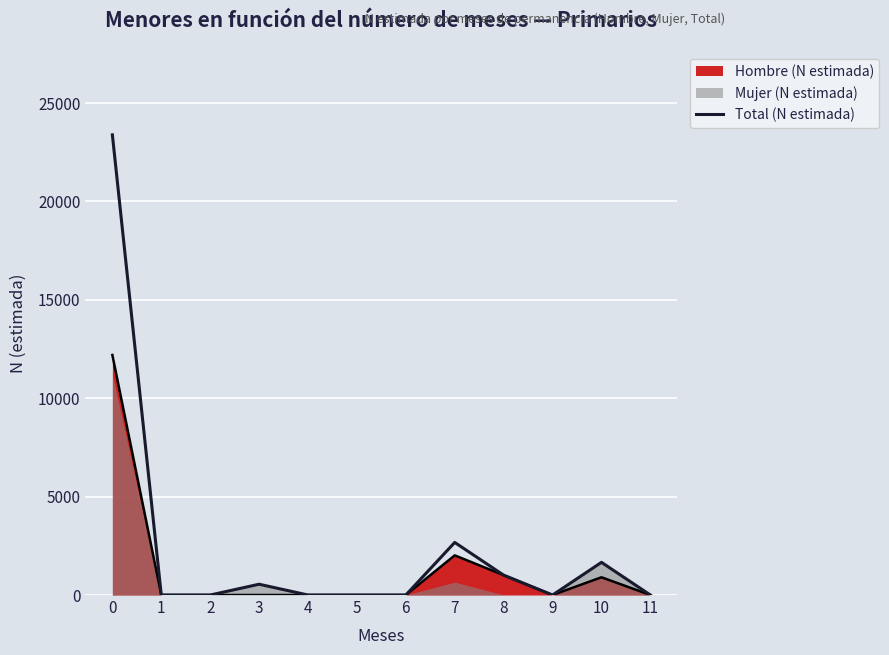

Read the value at 0.

23386